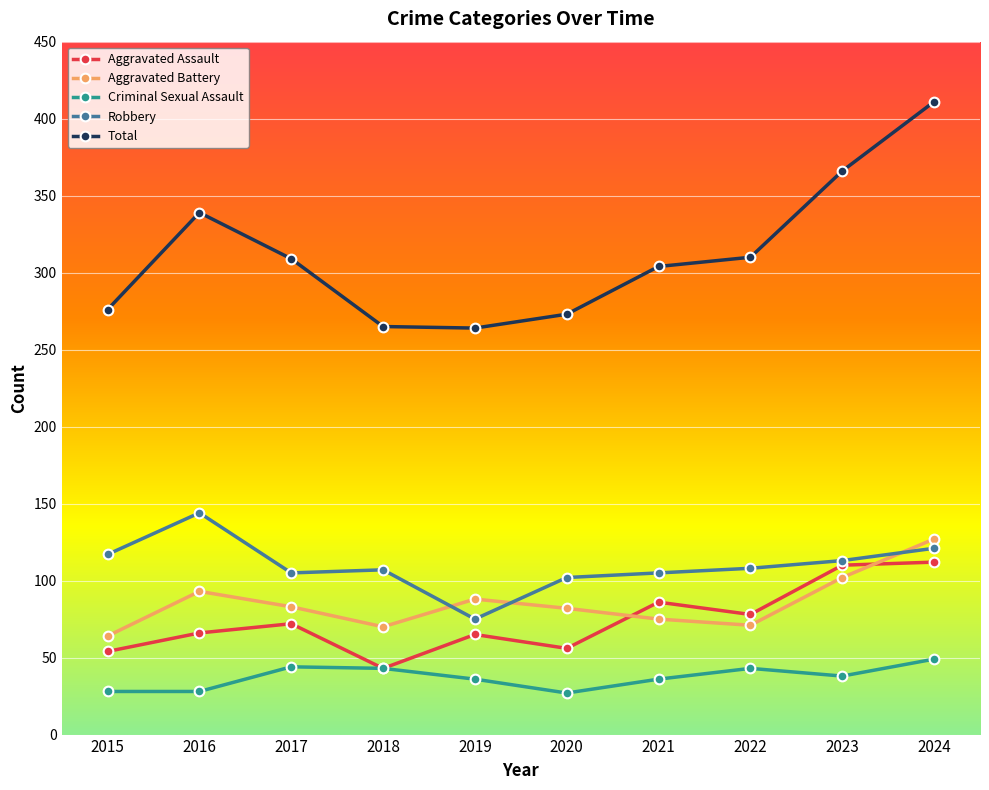

At 2020, list the series in order from smallest to largest.

Criminal Sexual Assault, Aggravated Assault, Aggravated Battery, Robbery, Total